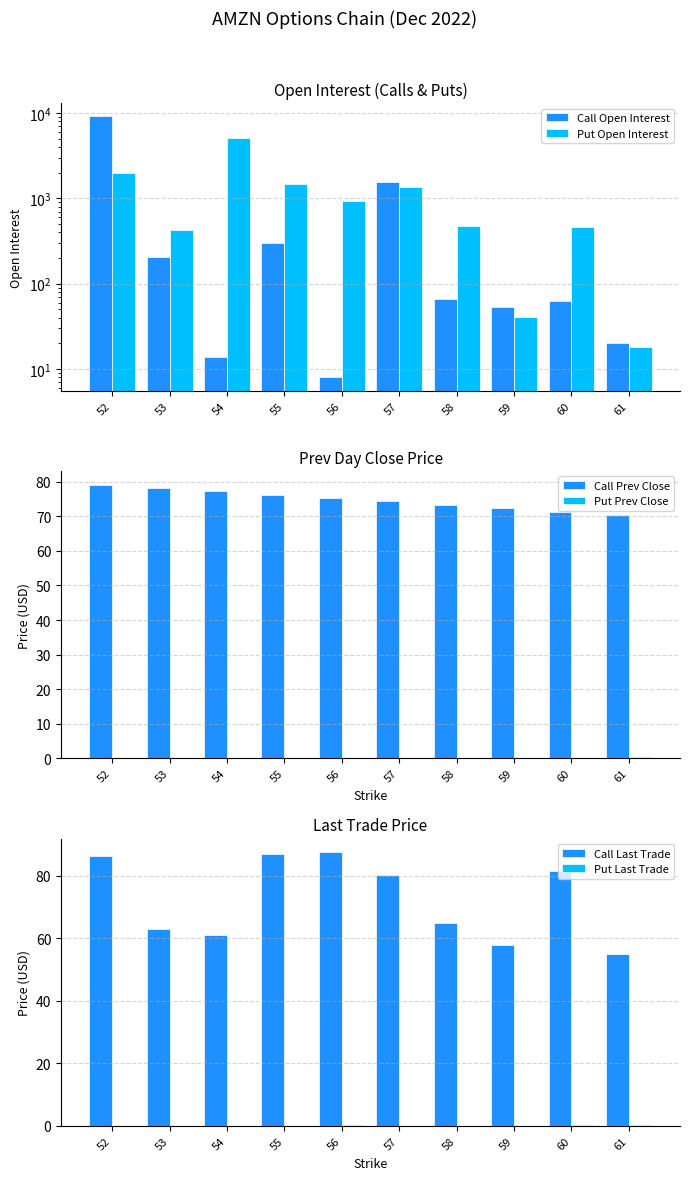

Is the value of Put Last Trade at 59 greater than the value of Call Last Trade at 54?

No